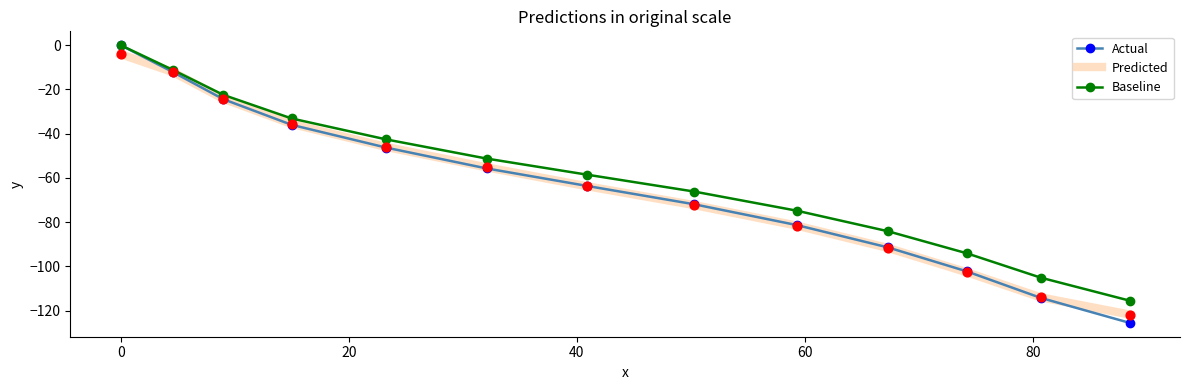

What is the minimum value for Predicted?

-121.7